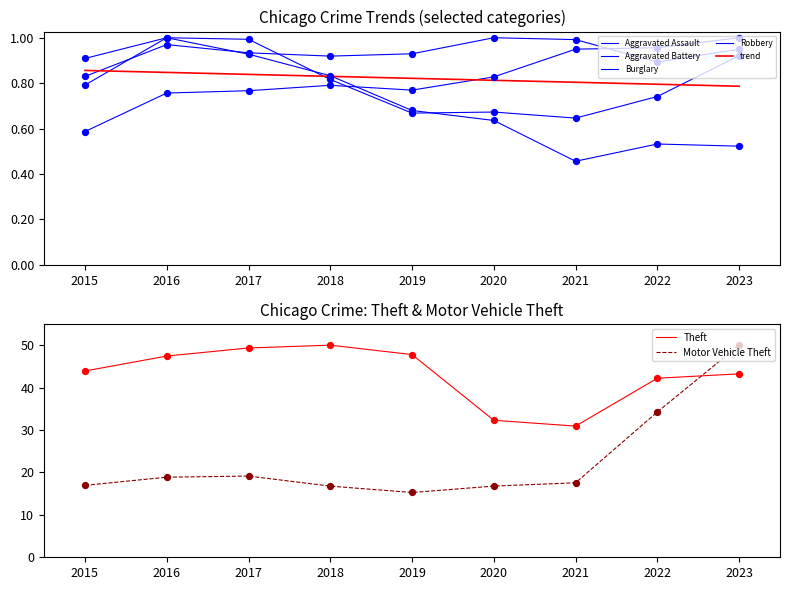

At which category is the sum across all series the highest?

2023